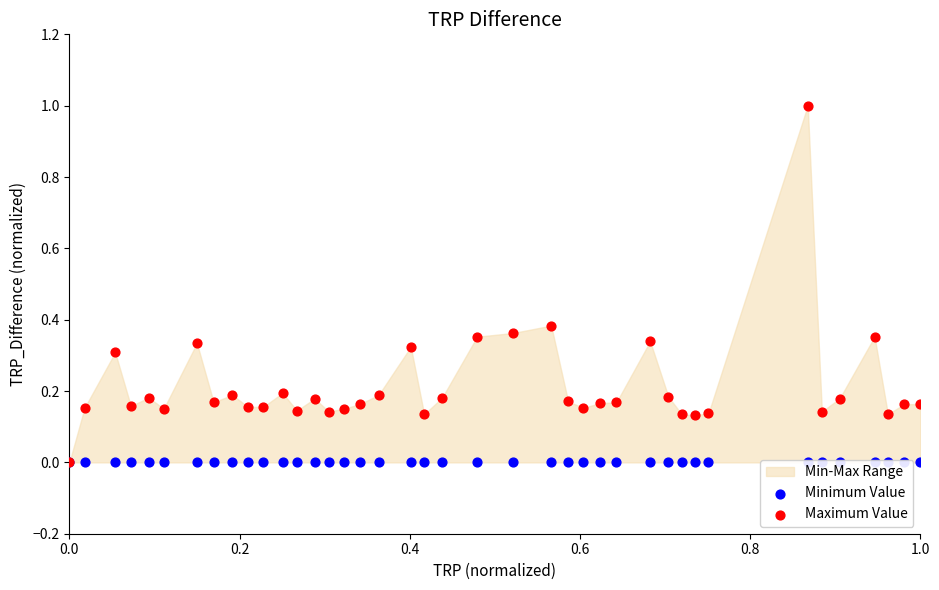

Which series reaches the maximum Y coordinate?

Maximum Value